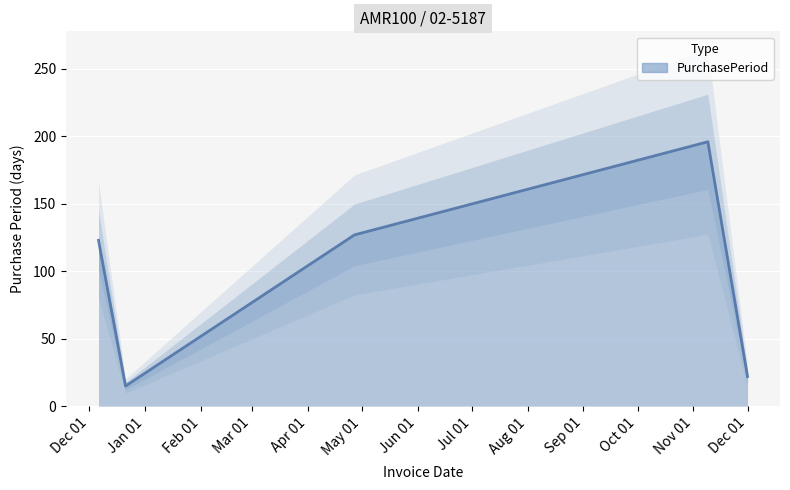

What is the value of the 5th point from the left?

22